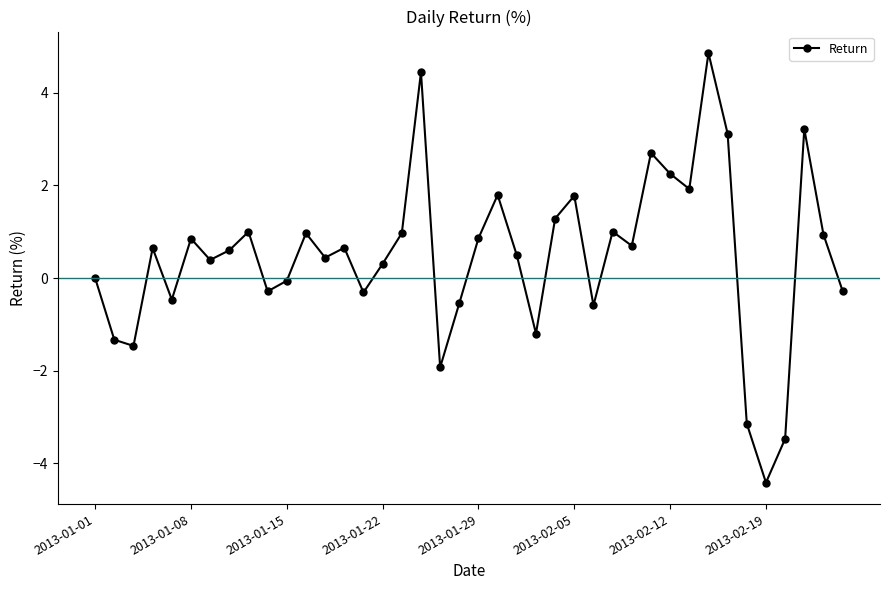

How many interior local valleys (lower than both neighbors) does the data have?

12